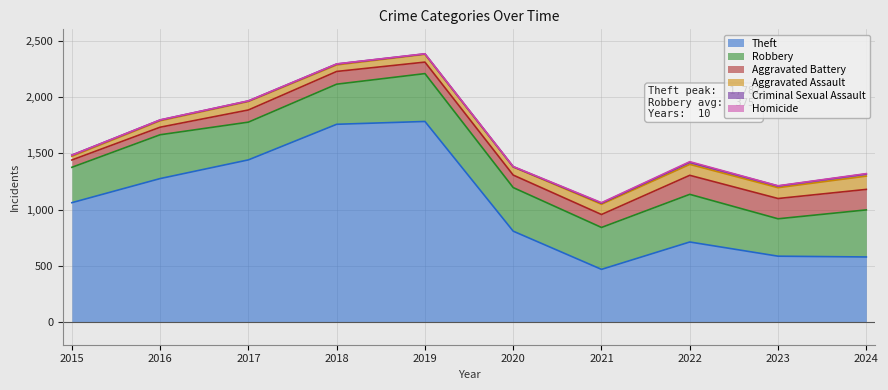

Is it true that Aggravated Battery equals 35 at 2020?

False